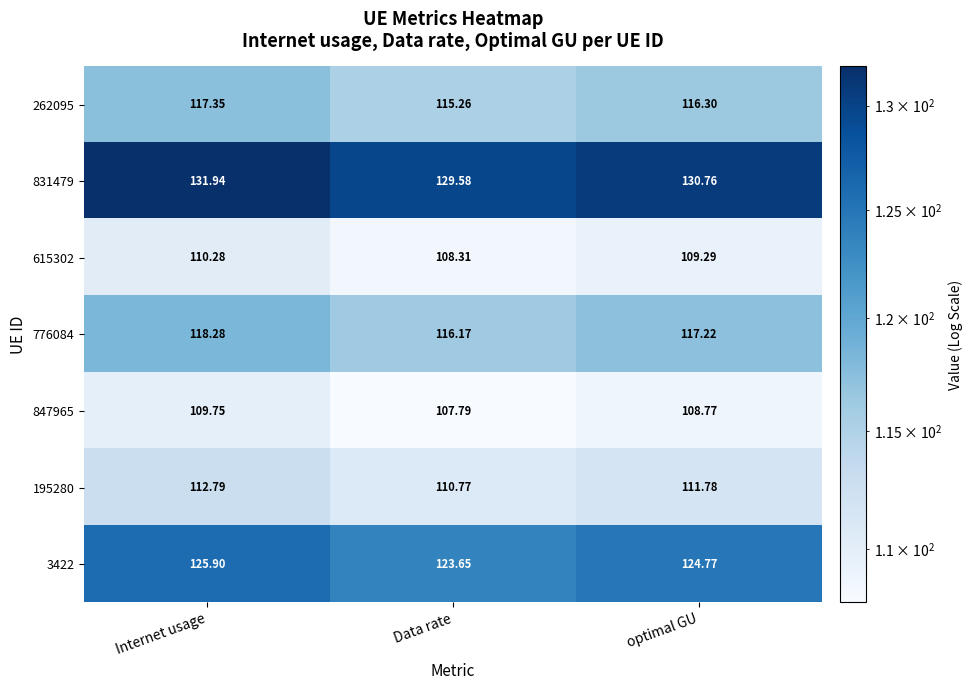

Where does the 831479 series first go above 130?

Internet usage